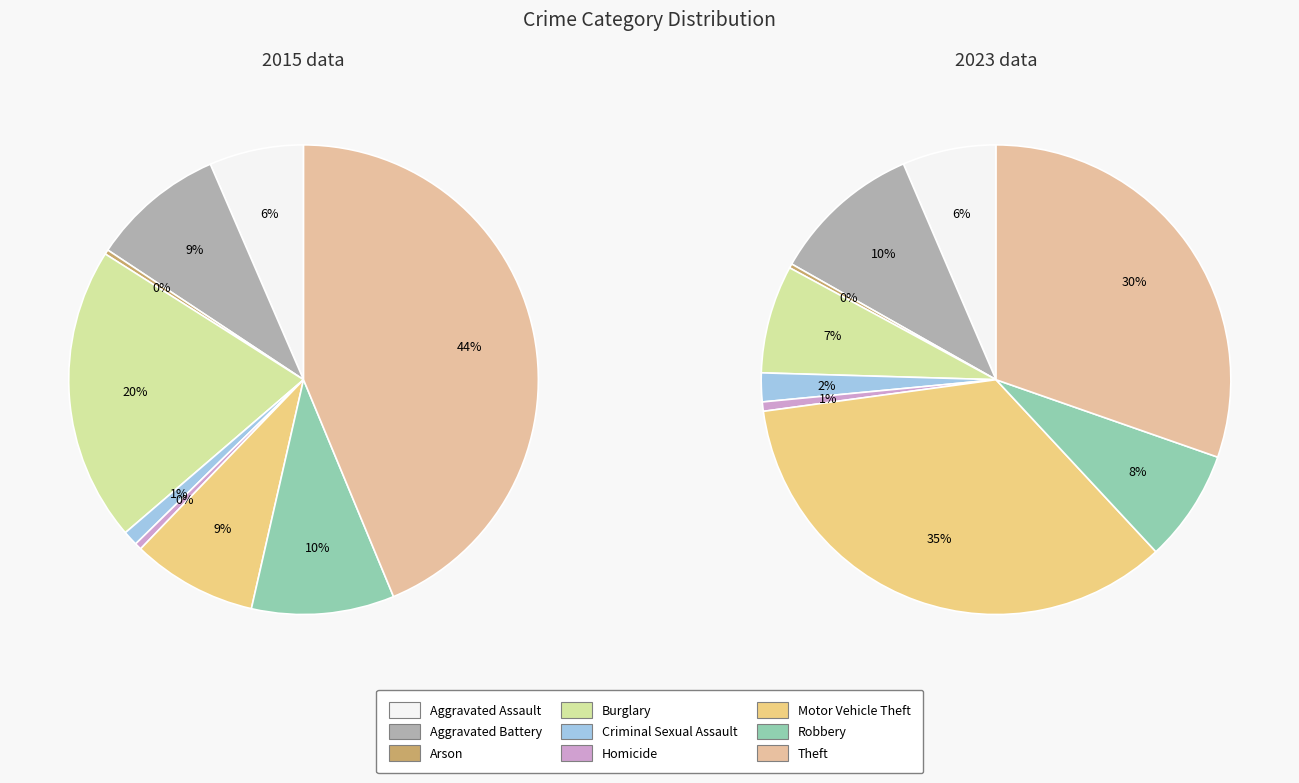

The Homicide slice represents 12% of the pie. True or false?

False